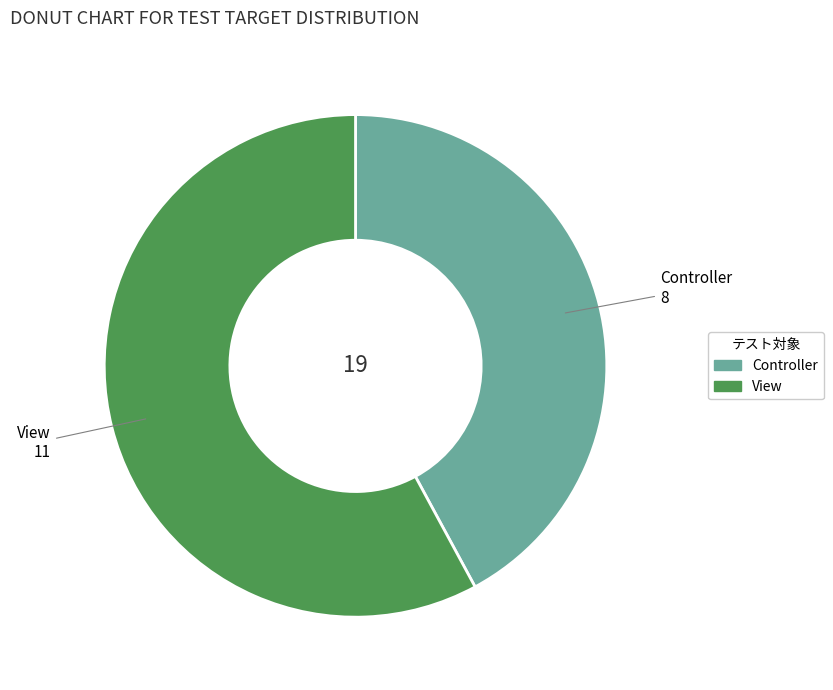

Rank the categories by value from lowest to highest.

Controller, View